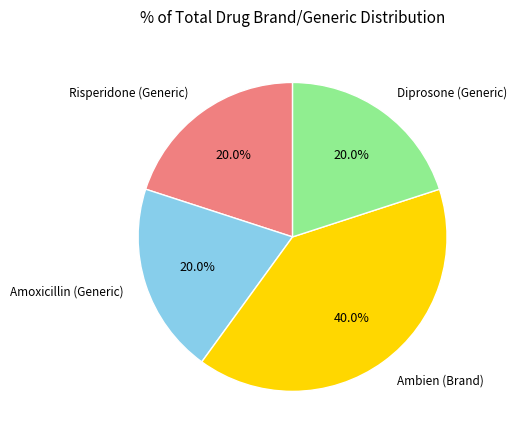

Which has a higher value, Ambien (Brand) or Diprosone (Generic)?

Ambien (Brand)